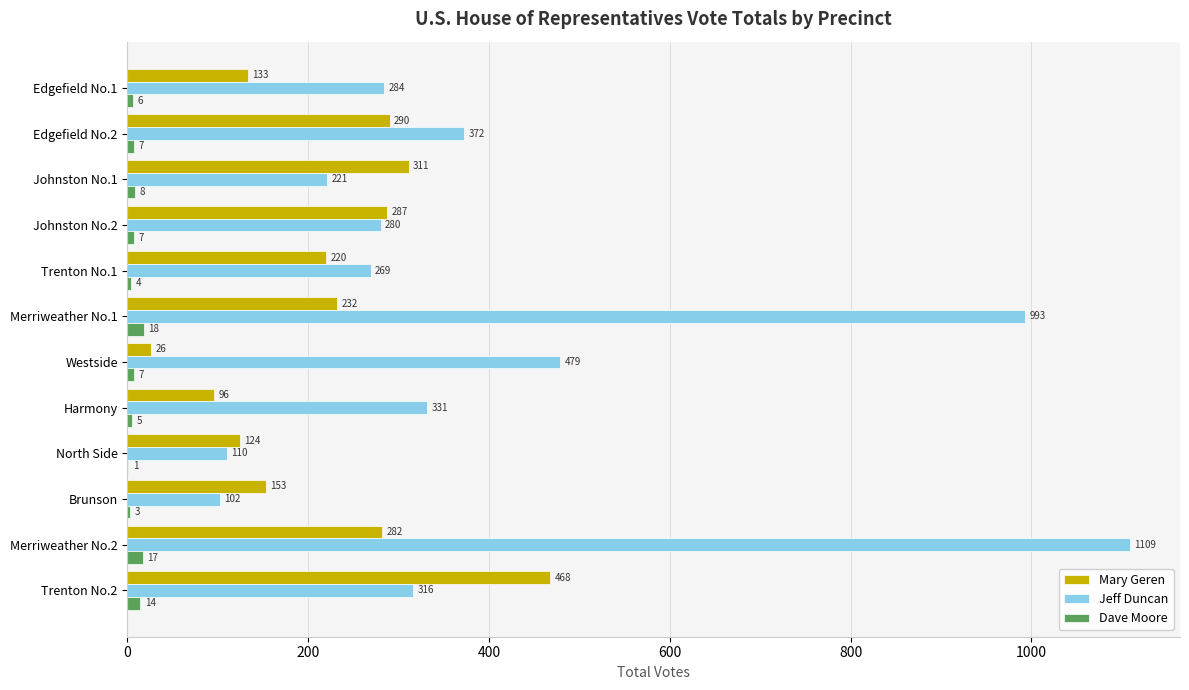

What is the total value across all series at Merriweather No.2?

1408